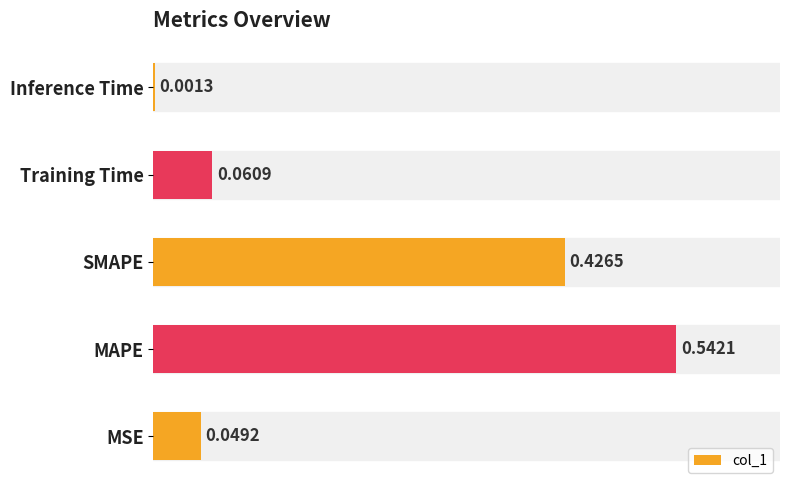

What is the change in value from MSE to SMAPE?

+0.4